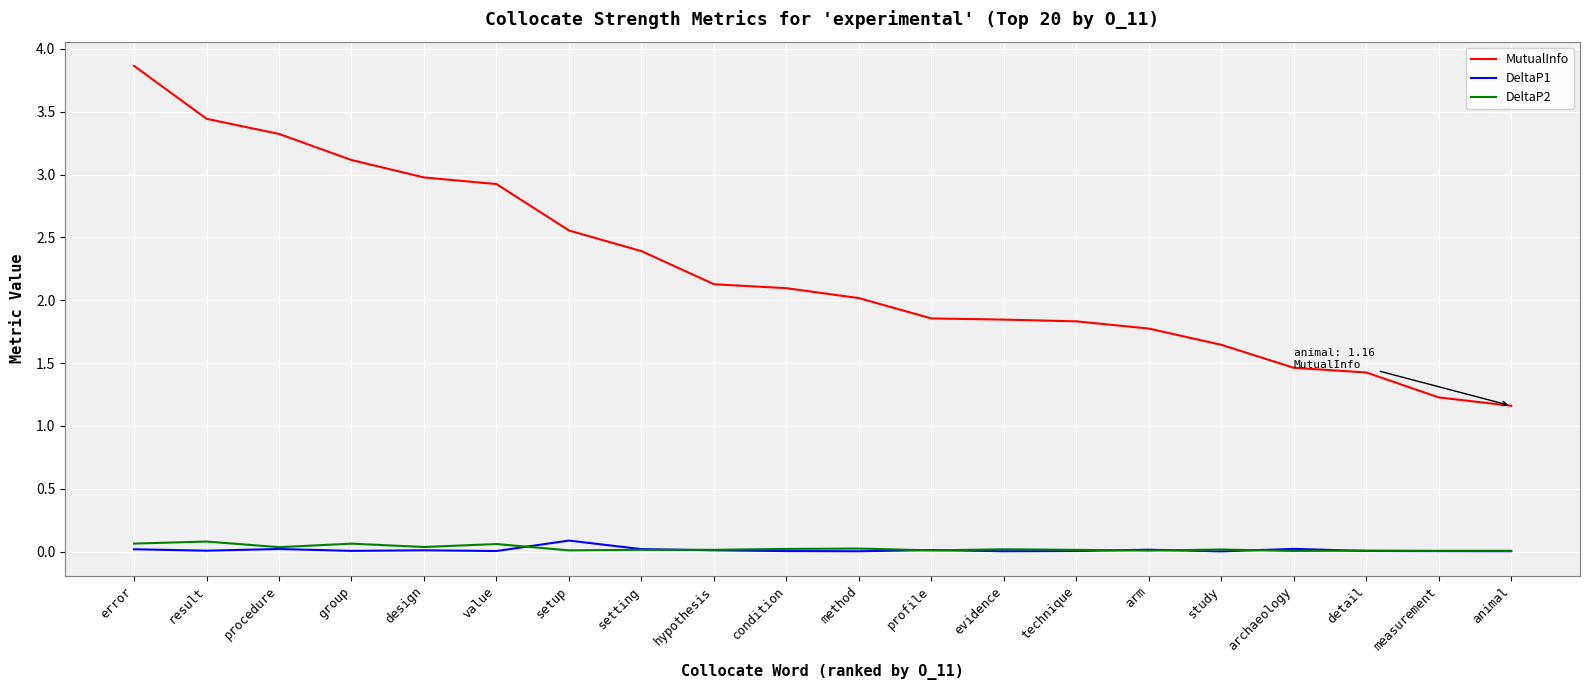

At how many categories does at least one series exceed 0?

20